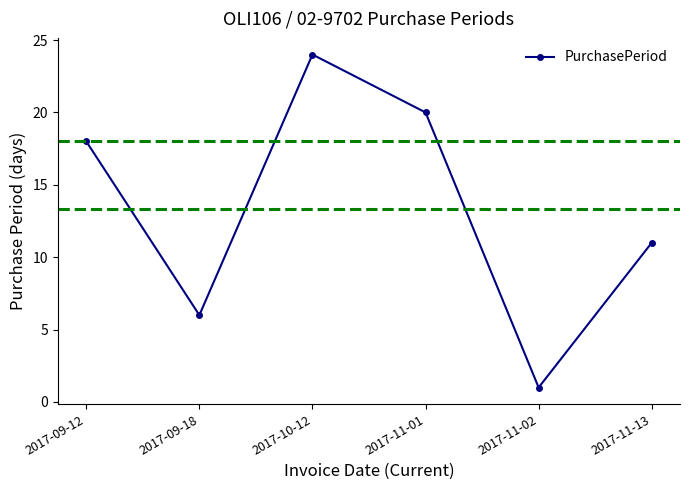

The chart shows a value of 2 at 2017-11-02. True or false?

False